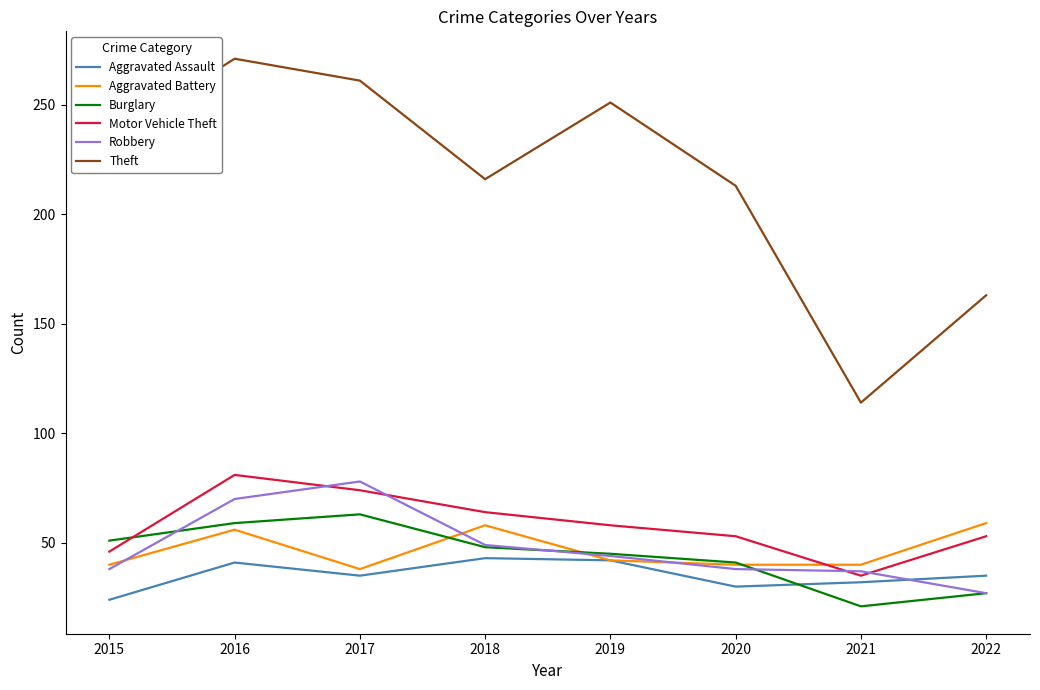

In Theft, how many points are lower than both neighbors (excluding endpoints)?

2